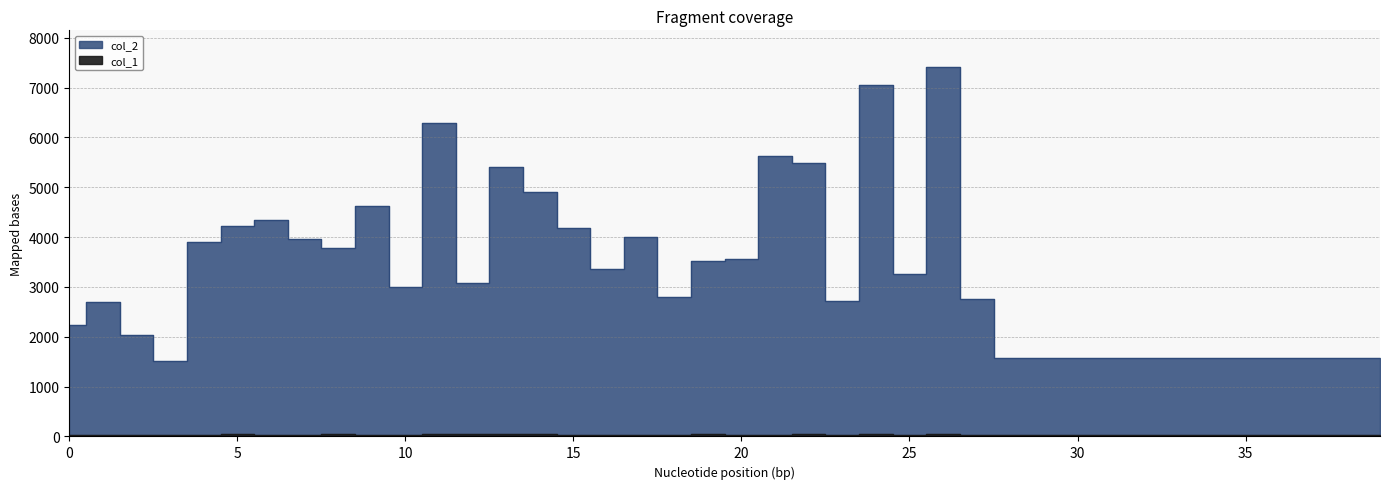

The value of col_1 at 36 is 28. True or false?

True